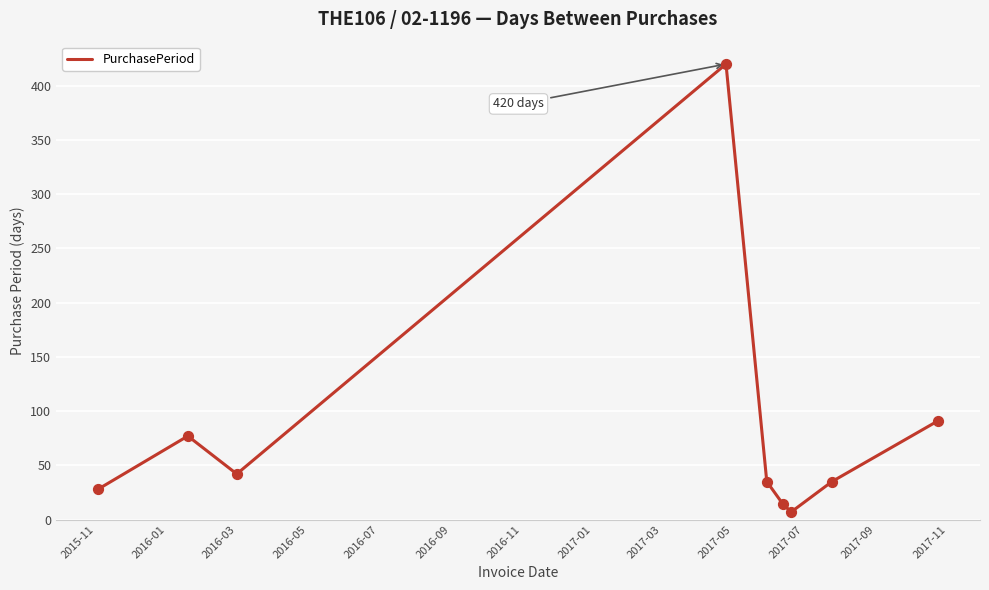

What is the maximum value shown in the chart?

420